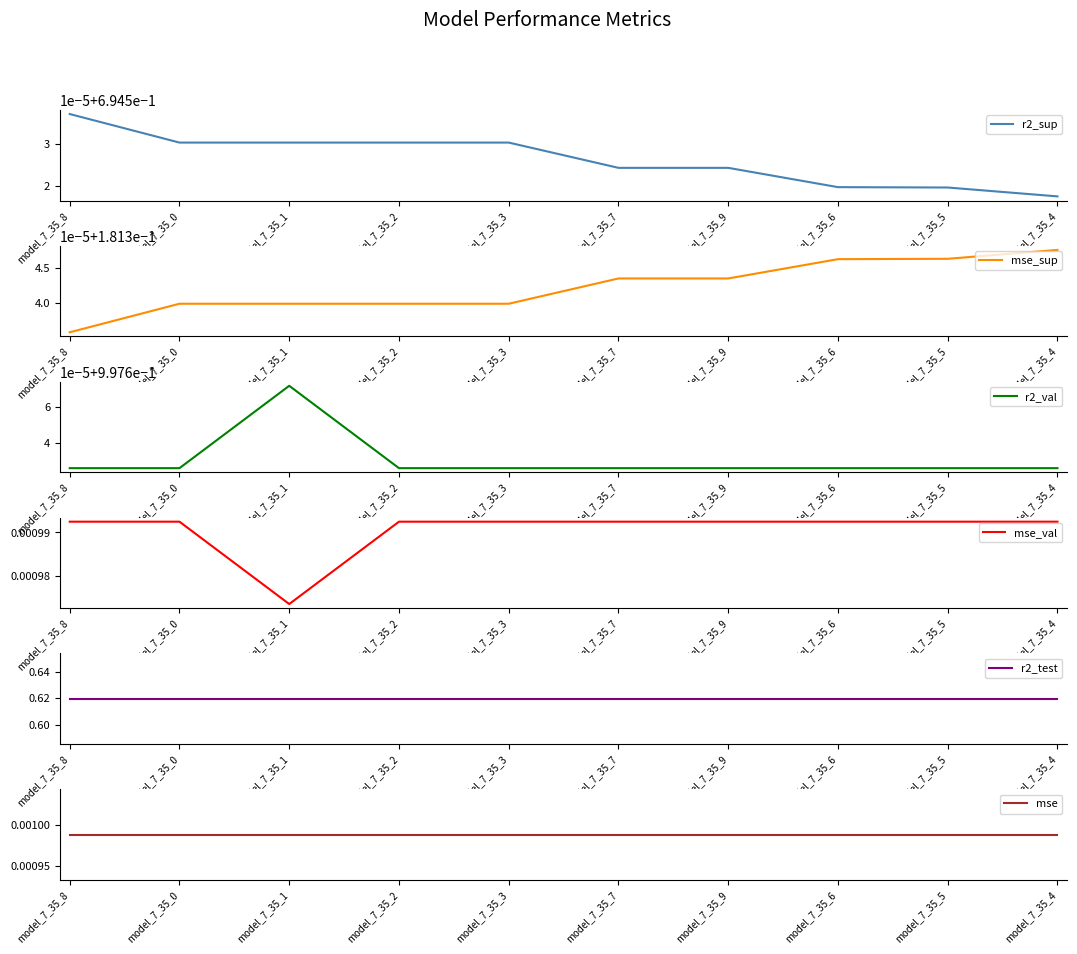

What is the label of the 7th point from the left?

model_7_35_9